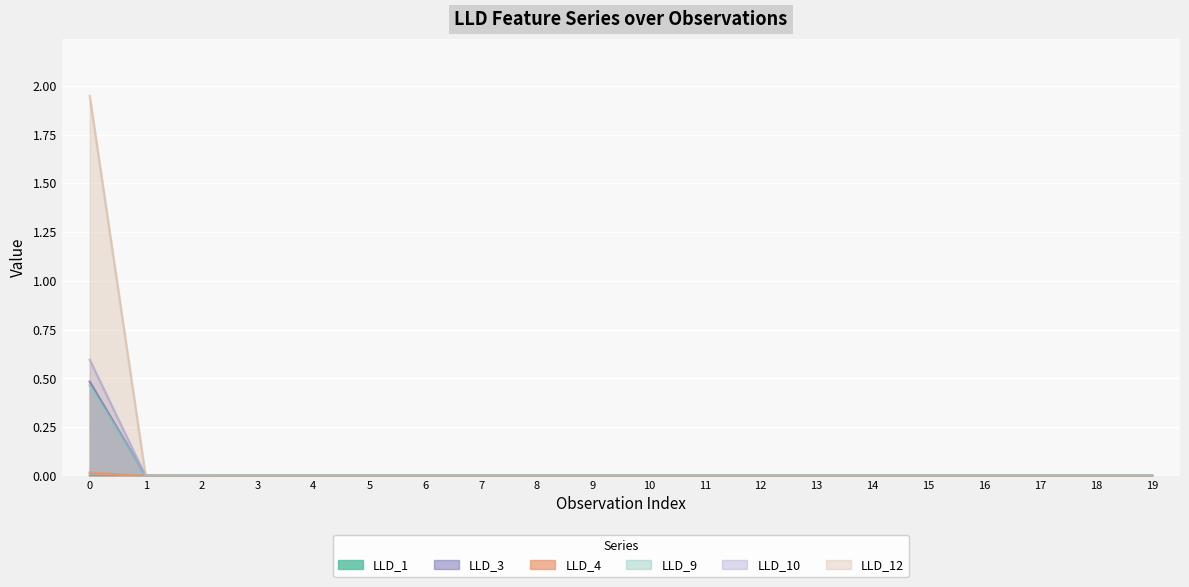

How many lines are shown in the chart?

6